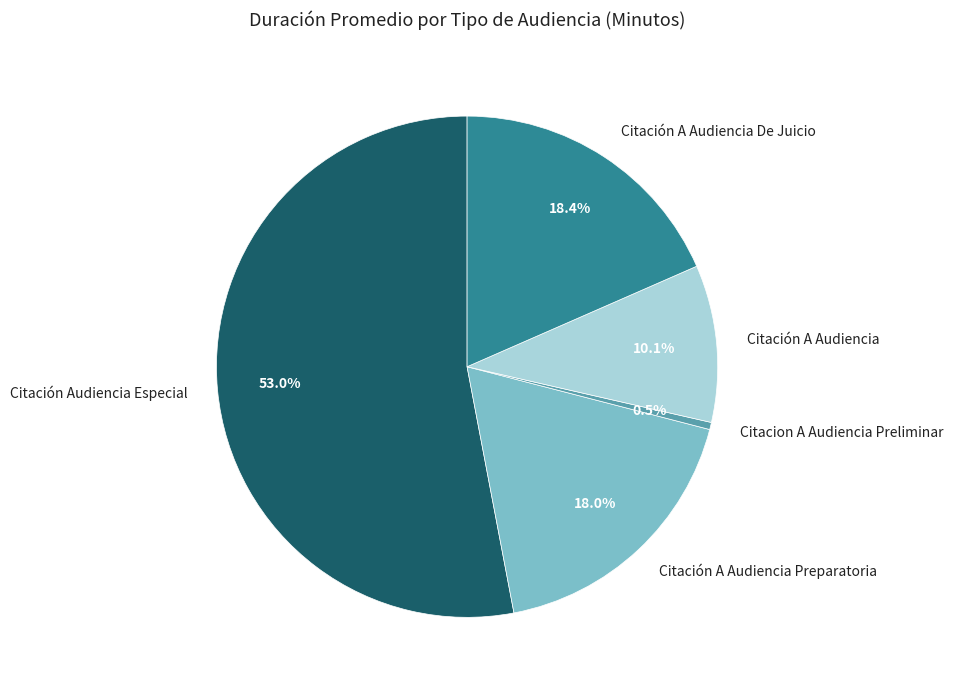

What is the majority slice?

Citación Audiencia Especial